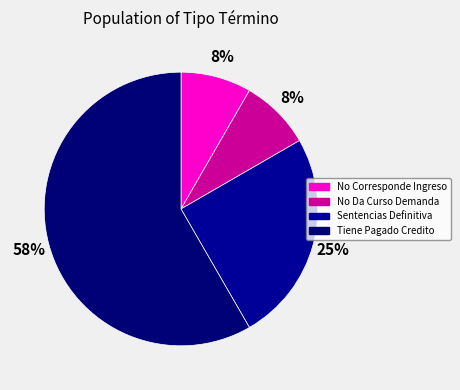

How many segments does this pie chart have?

4